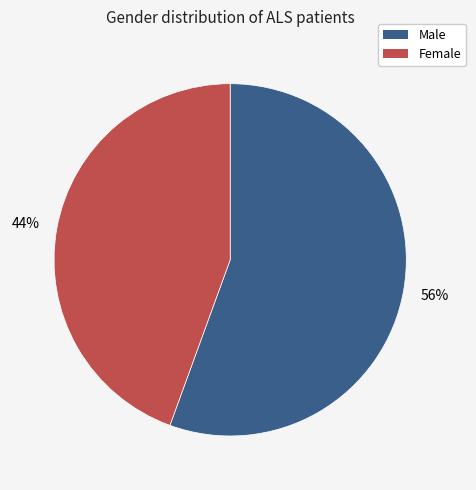

Between Male and Female, which is larger?

Male